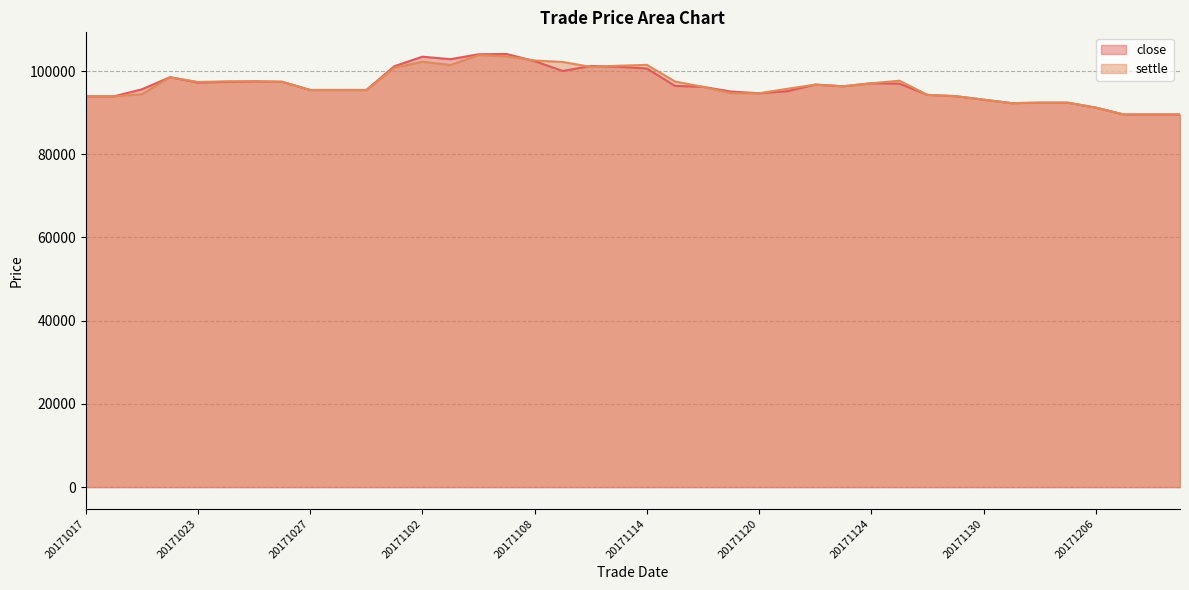

What is the total value across all series at 20171102?

205660